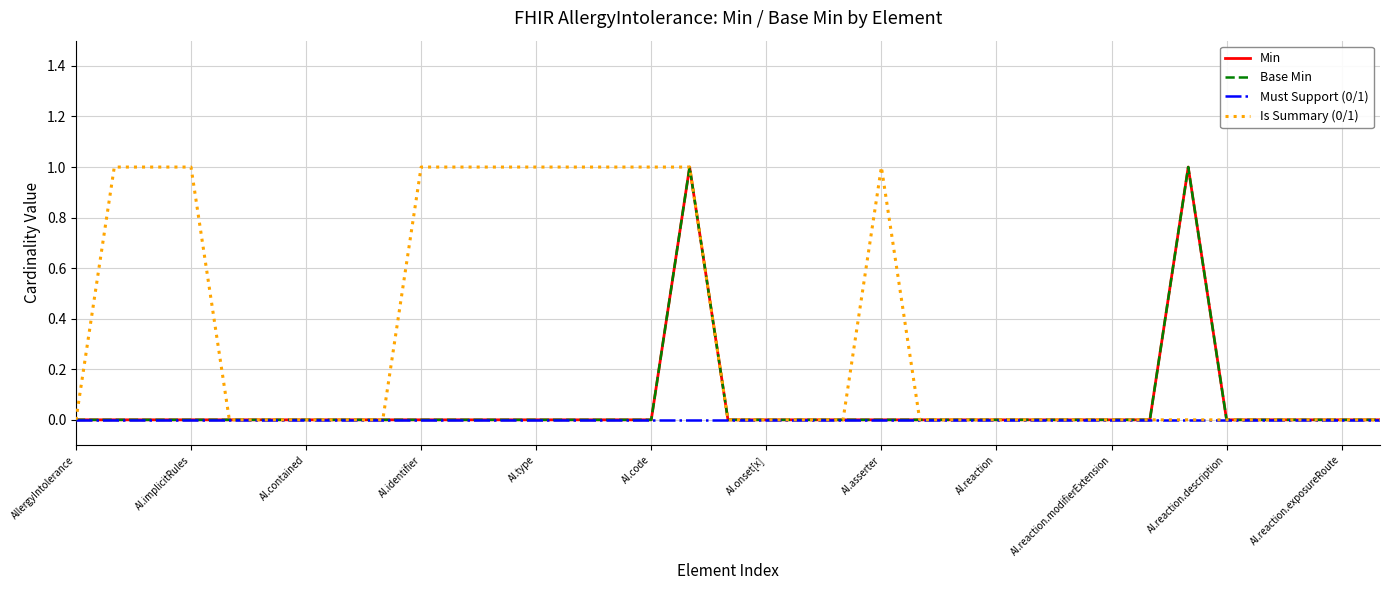

Does the chart display data point markers on the line(s)?

No